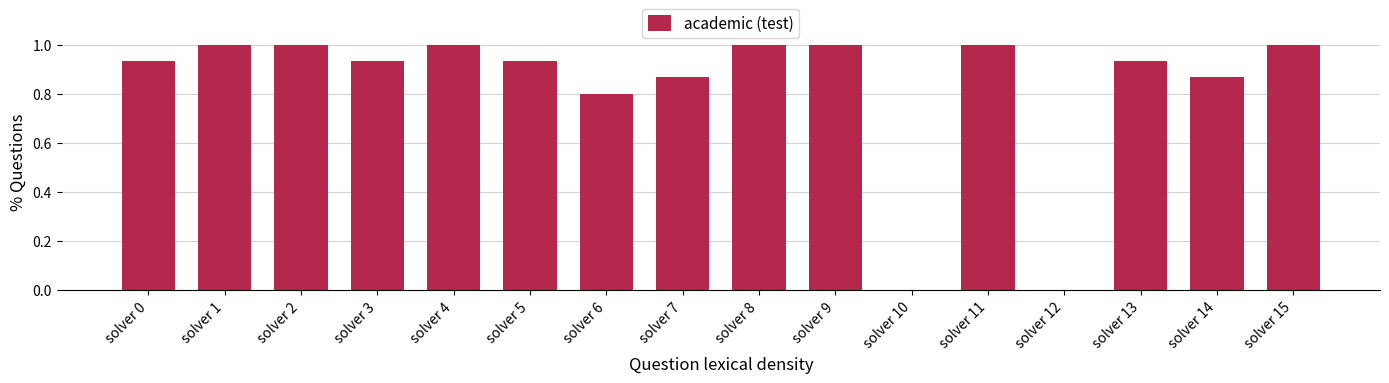

What is the maximum value shown in the chart?

1.0